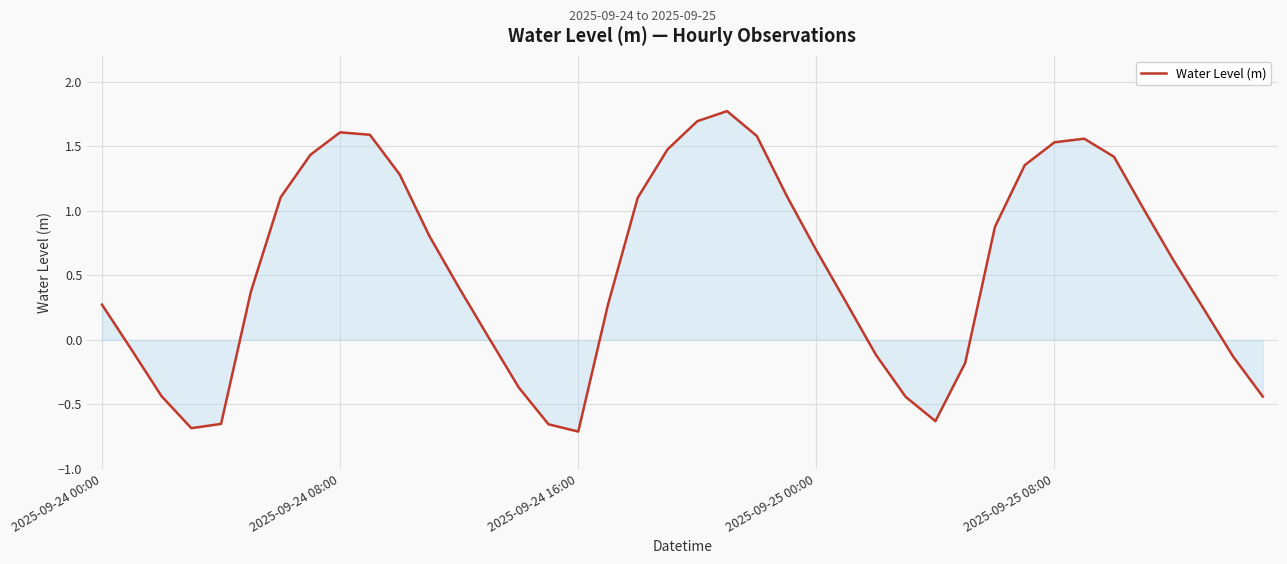

Does the chart display data point markers on the line(s)?

No